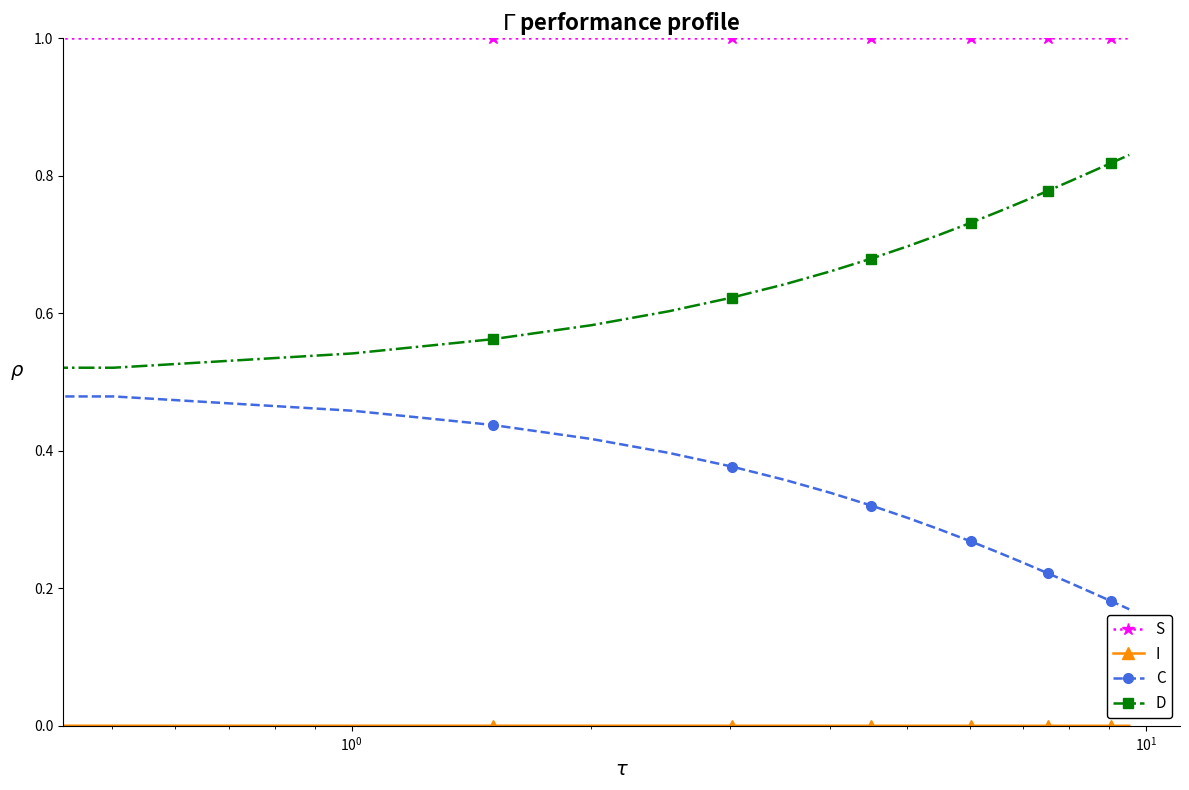

True or false: D and S cross at least once.

False